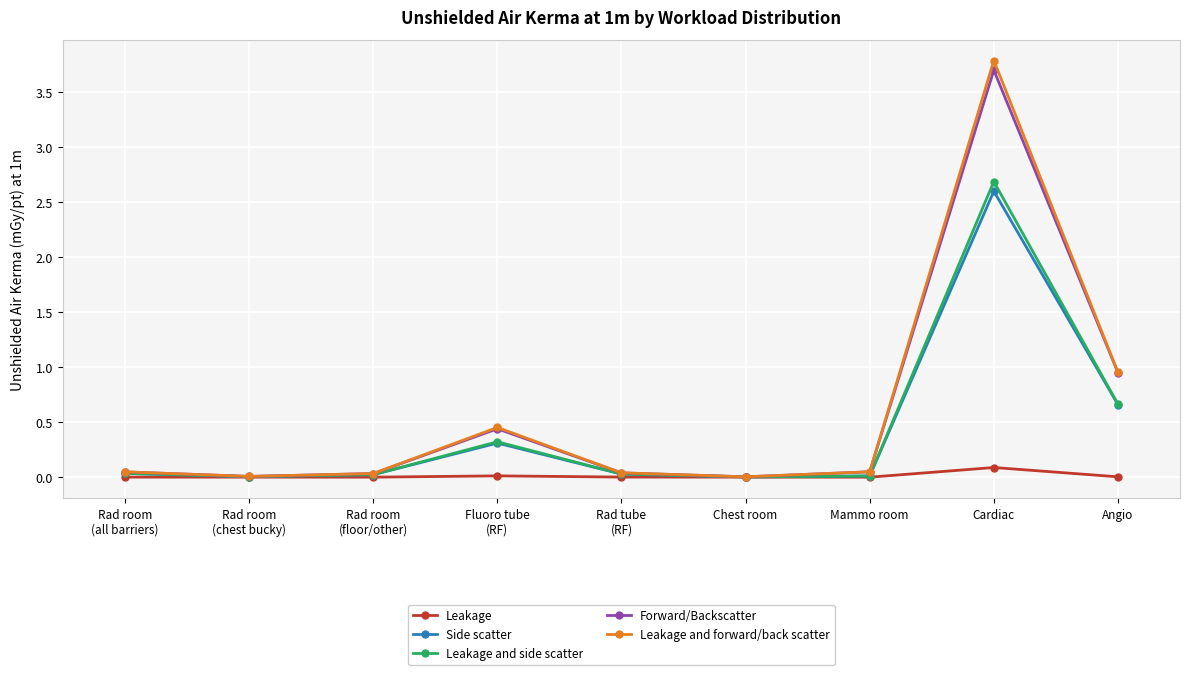

Which series has the largest range (max minus min)?

Leakage and forward/back scatter